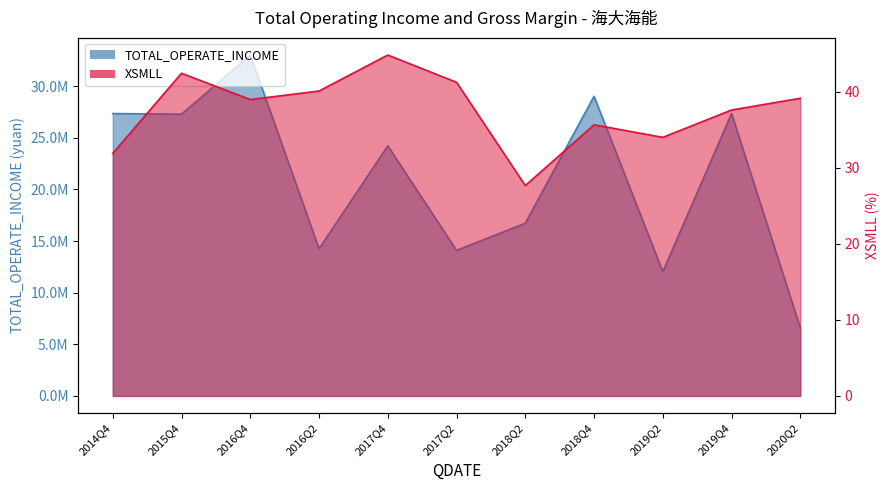

Between 2016Q4 and 2020Q2, which series saw the biggest shift?

TOTAL_OPERATE_INCOME